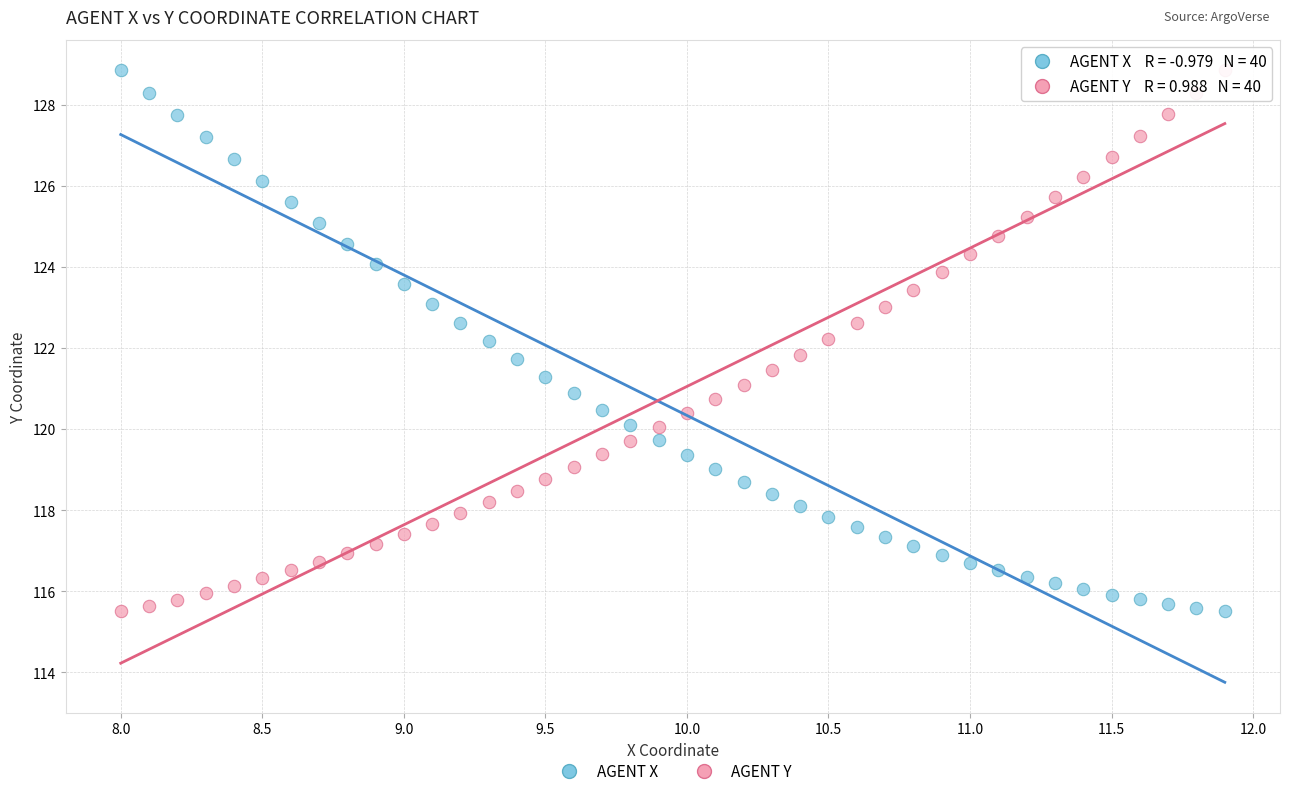

Across all data points, what is the range of X values (max minus min)?

3.9